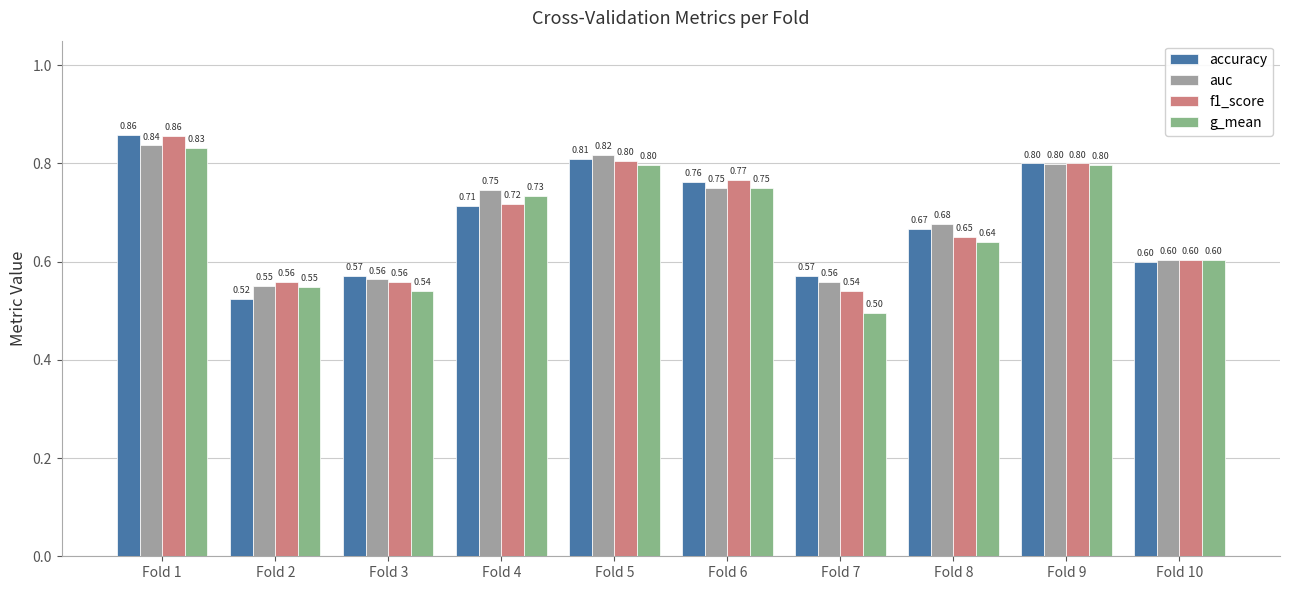

What value does the f1_score series have at Fold 5?

0.8